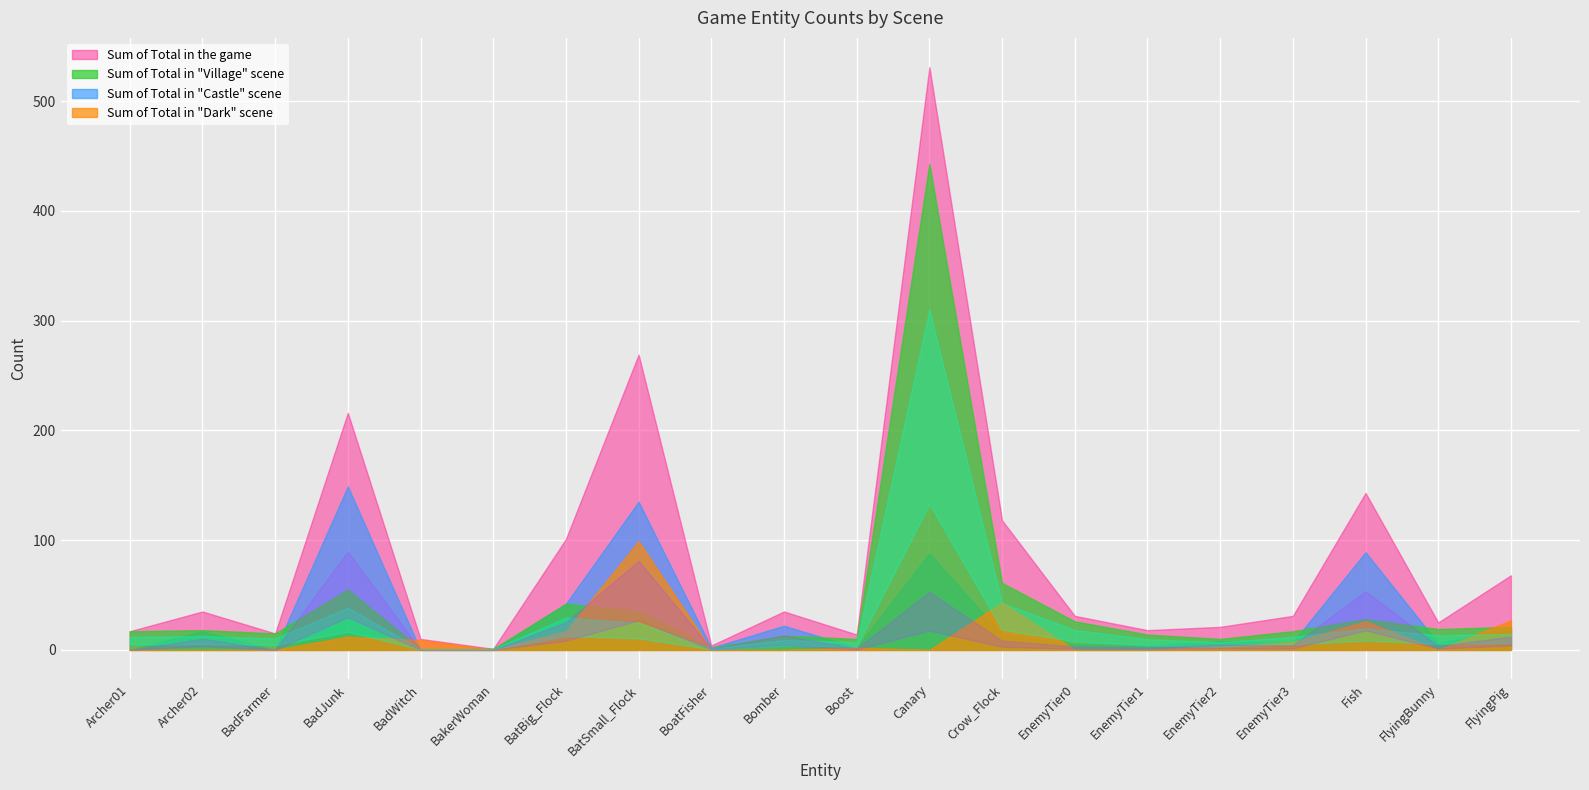

The castle series shows 12 at 15. True or false?

False